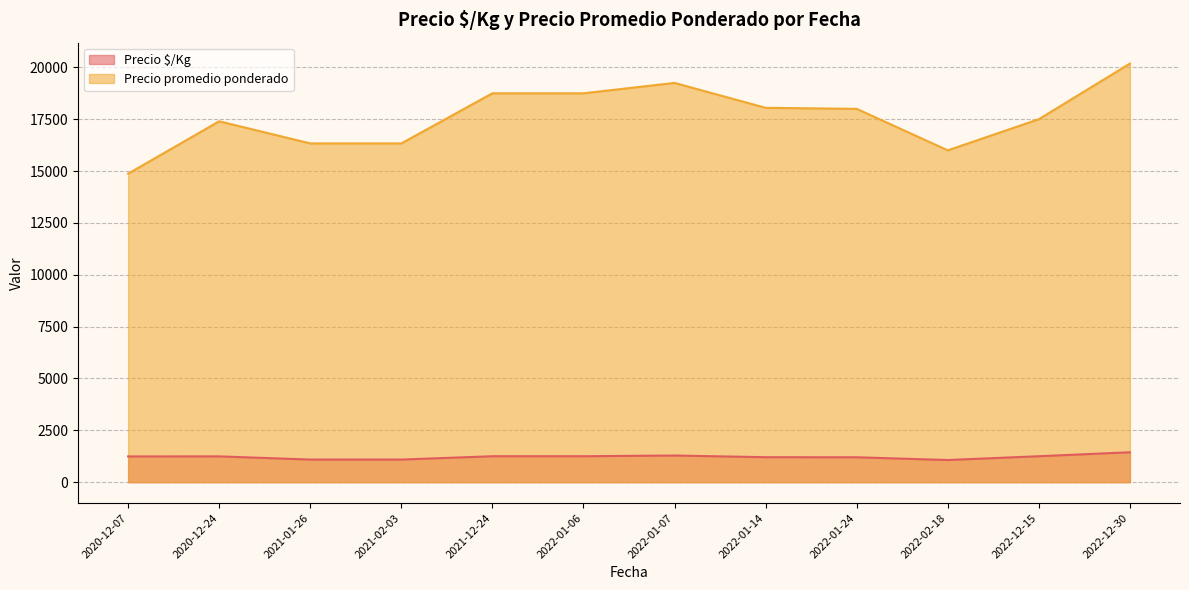

How many lines are shown in the chart?

2